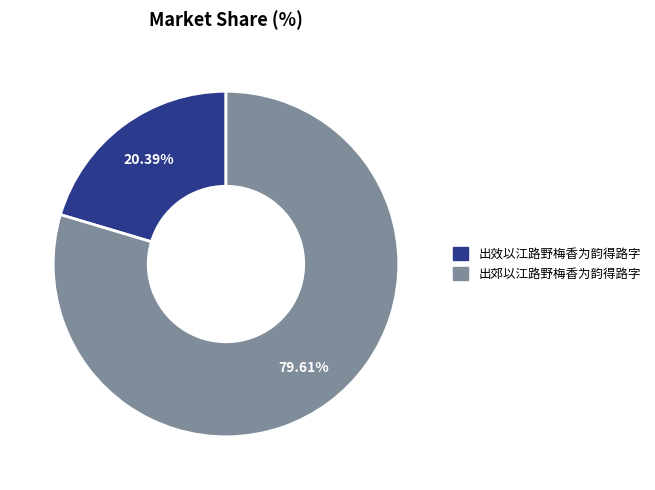

To the nearest percent, what percentage of the pie is 出效以江路野梅香为韵得路字?

20%